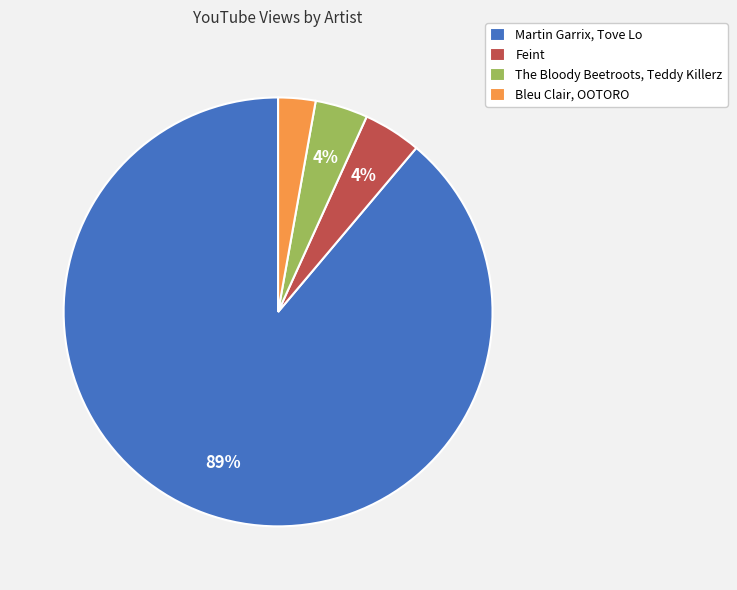

To the nearest percent, what is the combined percentage of Feint and The Bloody Beetroots, Teddy Killerz?

8%